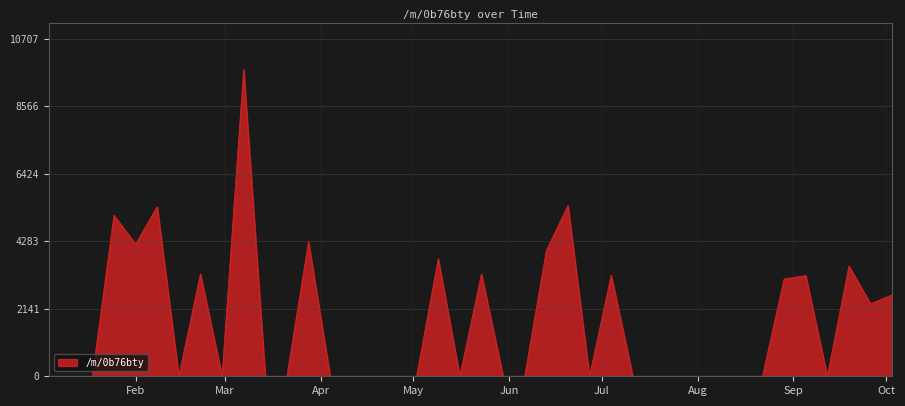

What is the difference between the maximum and minimum values?

9734.3